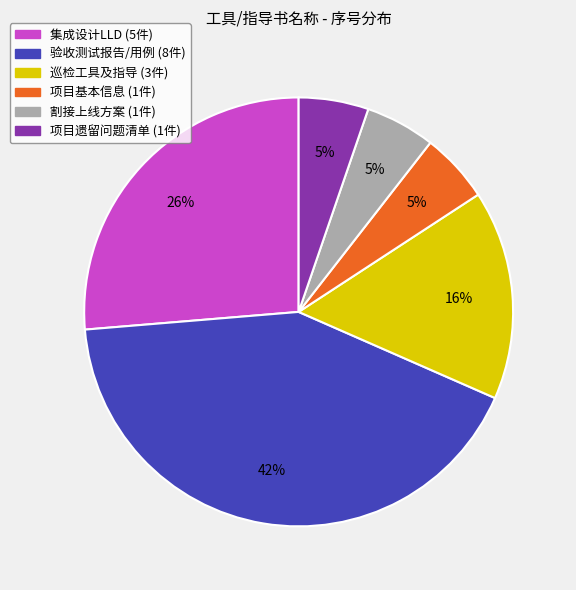

Approximately how many times larger is the value at 割接上线方案 compared to 项目遗留问题清单?

1.0